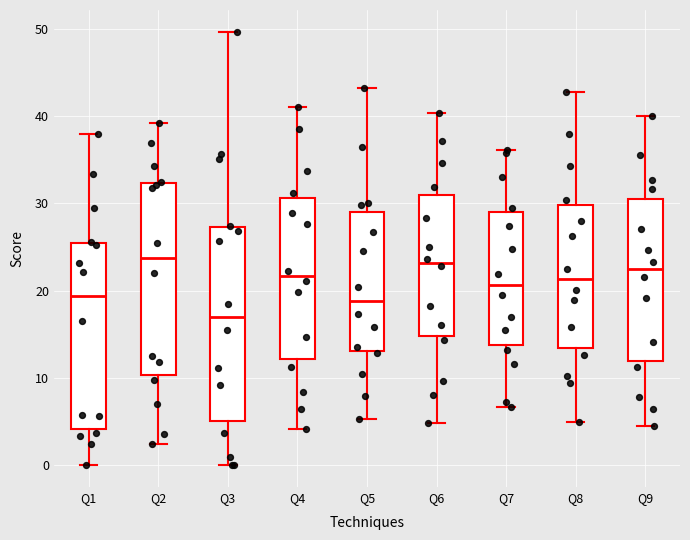

Reading left to right, read every box against the y-axis: the position of its median line, the range the box covers, and the ends of its whiskers. The values are not printed on the chart, so give them approximately, as read against the axis.

Q1: median 19, box 4 to 26, whiskers 0 to 38
Q2: median 24, box 10 to 32, whiskers 2 to 39
Q3: median 17, box 5 to 27, whiskers 0 to 50
Q4: median 22, box 12 to 31, whiskers 4 to 41
Q5: median 19, box 13 to 29, whiskers 5 to 43
Q6: median 23, box 15 to 31, whiskers 5 to 40
Q7: median 21, box 14 to 29, whiskers 7 to 36
Q8: median 21, box 13 to 30, whiskers 5 to 43
Q9: median 22, box 12 to 30, whiskers 5 to 40